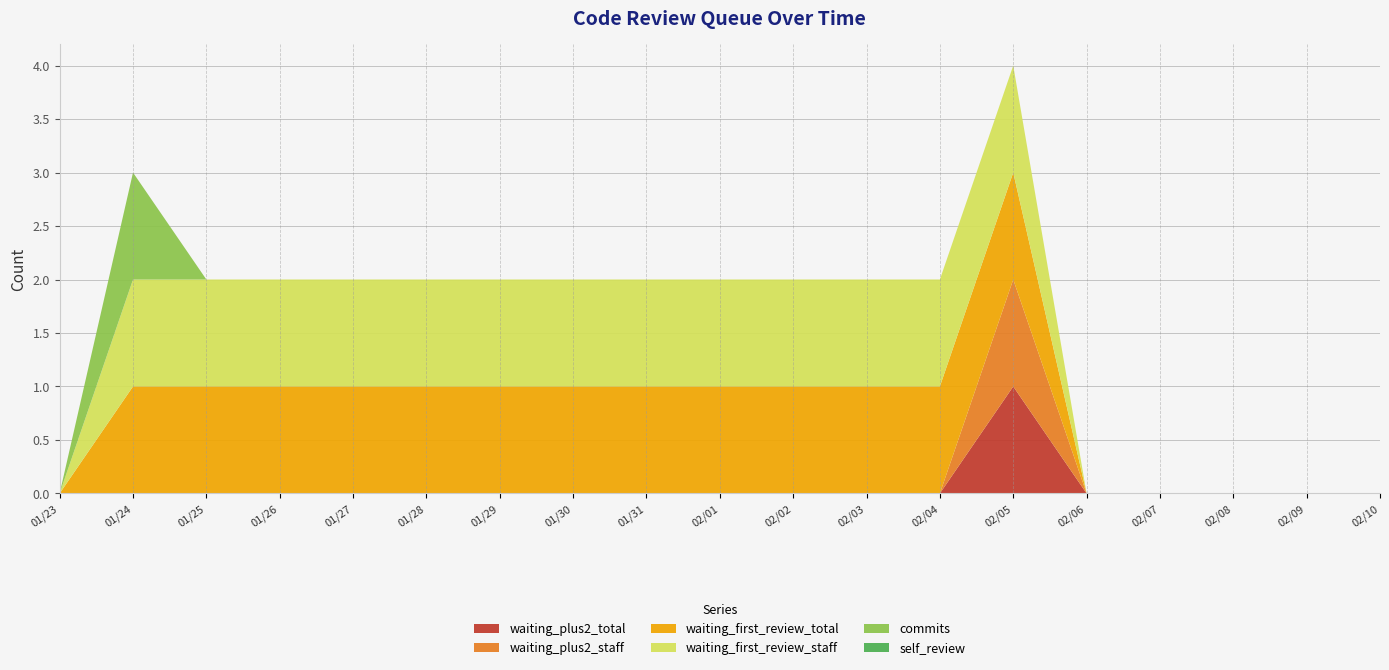

Reading left to right, list all the values displayed in this chart.

commits: 0	1	0	0	0	0	0	0	0	0	0	0	0	0	0	0	0	0	0
self_review: 0	0	0	0	0	0	0	0	0	0	0	0	0	0	0	0	0	0	0
waiting_first_review_staff: 0	1	1	1	1	1	1	1	1	1	1	1	1	1	0	0	0	0	0
waiting_first_review_total: 0	1	1	1	1	1	1	1	1	1	1	1	1	1	0	0	0	0	0
waiting_plus2_staff: 0	0	0	0	0	0	0	0	0	0	0	0	0	1	0	0	0	0	0
waiting_plus2_total: 0	0	0	0	0	0	0	0	0	0	0	0	0	1	0	0	0	0	0